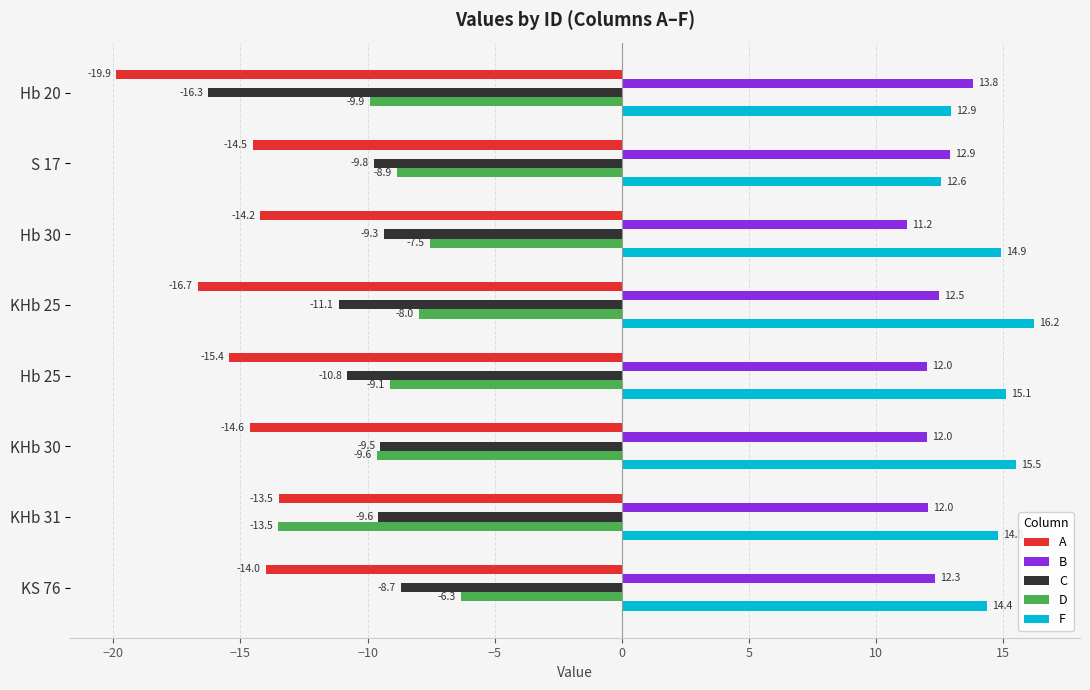

What is the difference between the highest and lowest values at S 17?

27.4